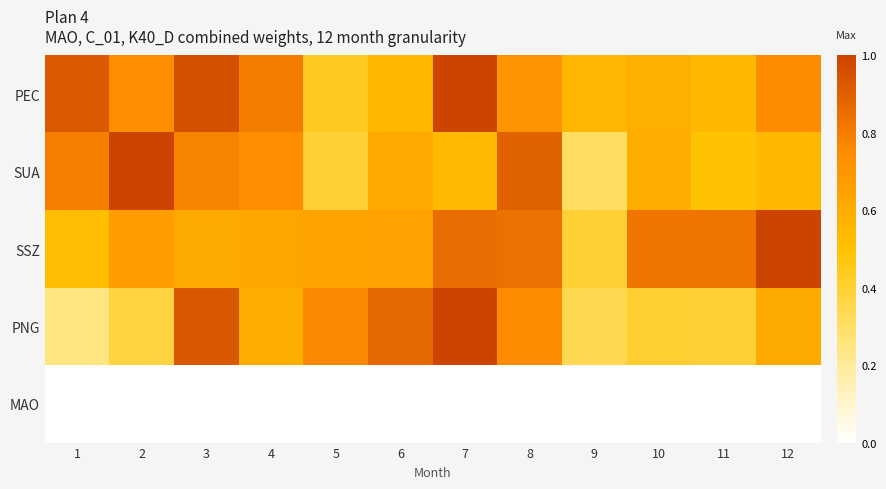

At which category is the sum across all series the highest?

7